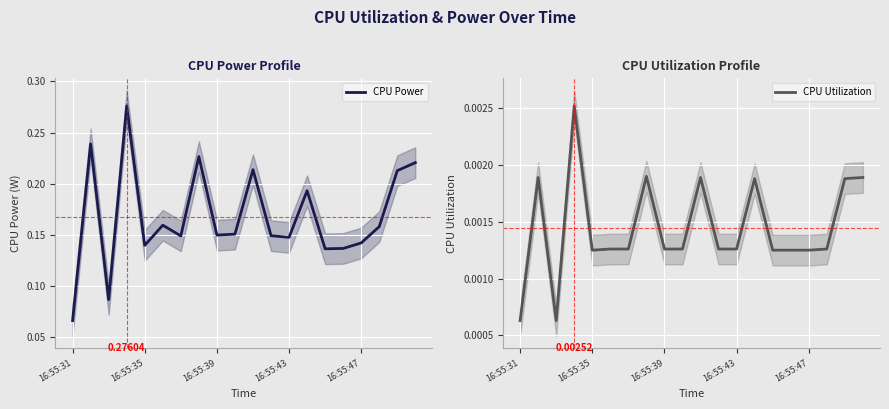

What are all the series names shown in the legend?

CPU Power, CPU Utilization